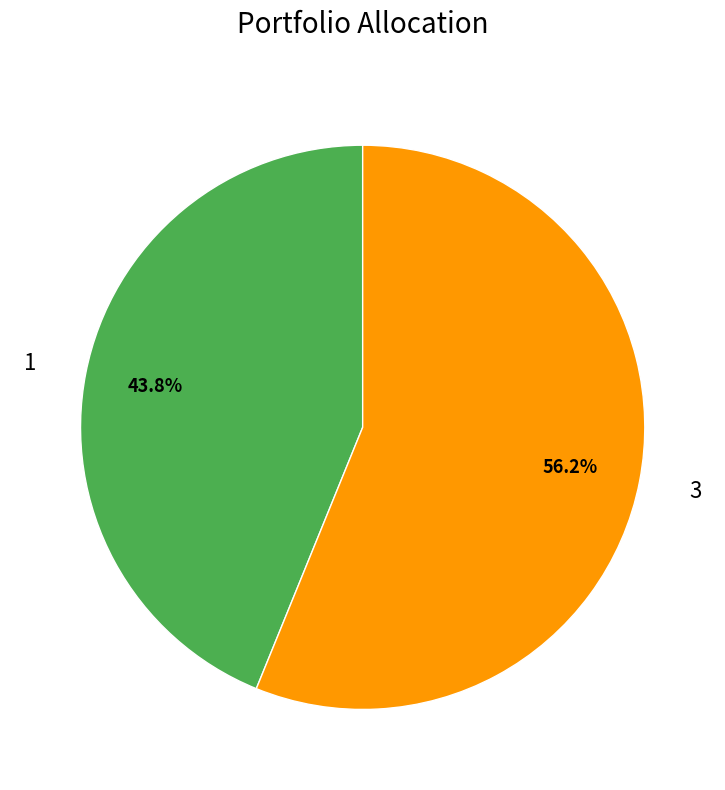

To the nearest percent, what is the difference between the 1 and 3 slice percentages?

12%